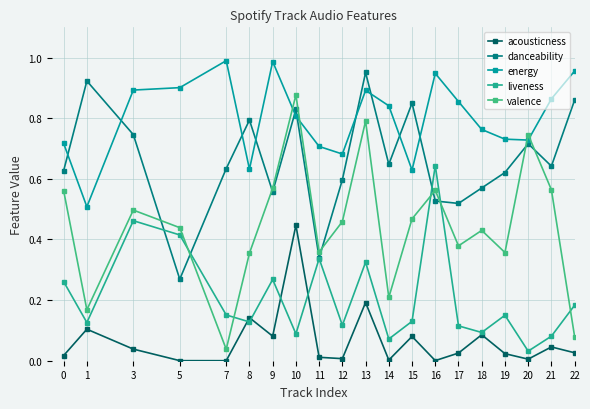

What is the minimum value for danceability?

0.3